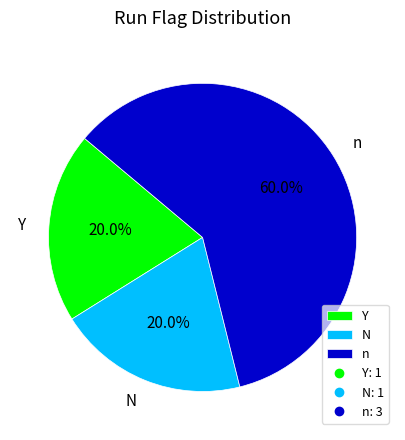

To the nearest percent, what is the difference between the n and N slice percentages?

40%